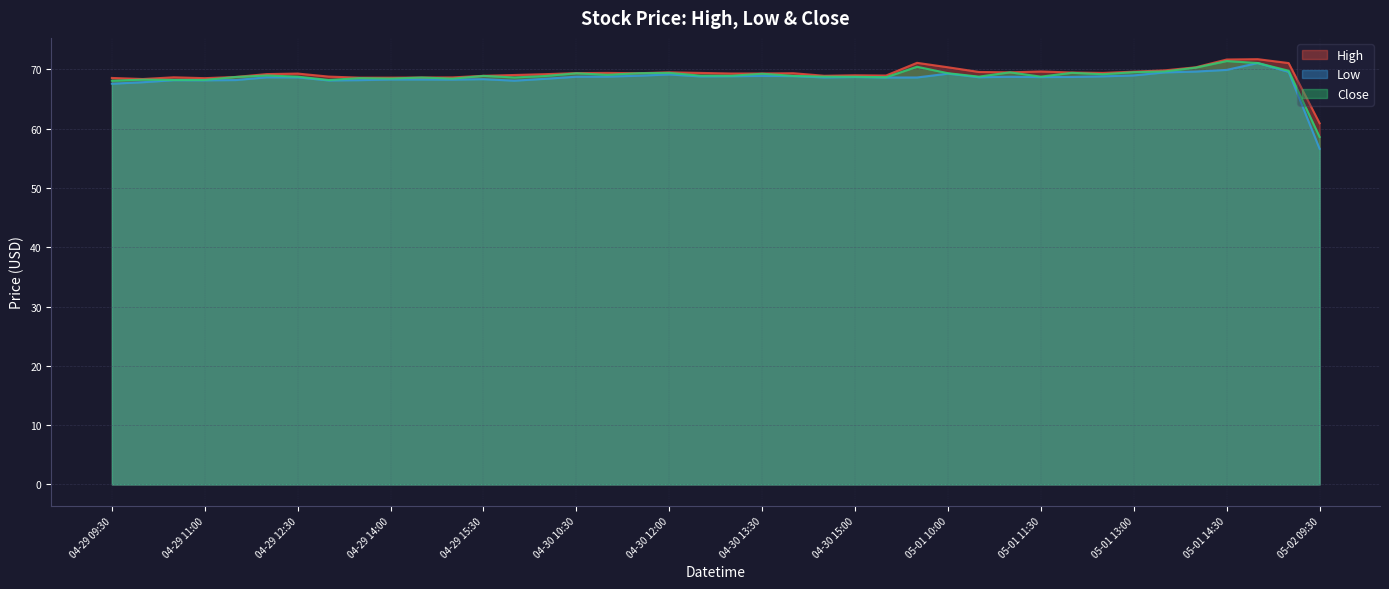

What is the value of the High point at the 28th from the left?

70.3